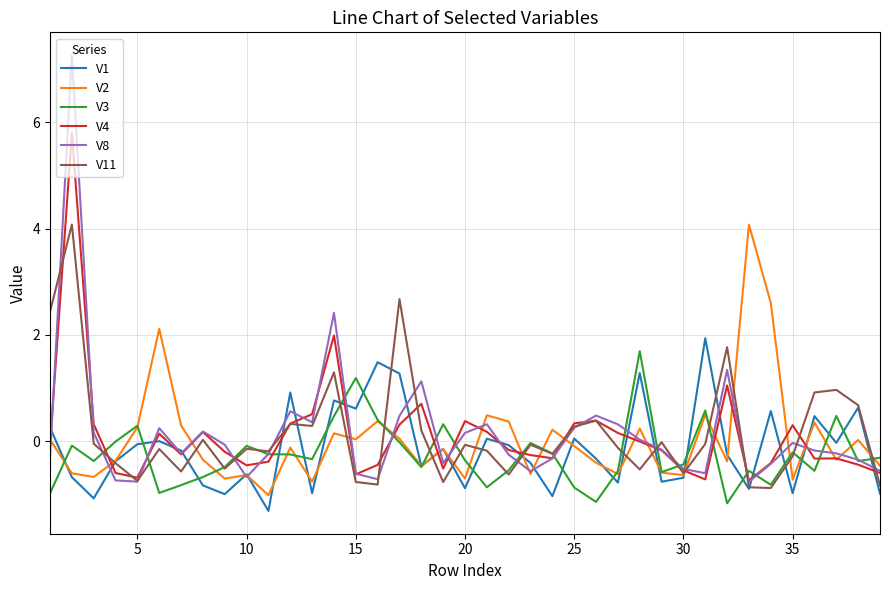

What is the highest value of the V3 series?

1.7